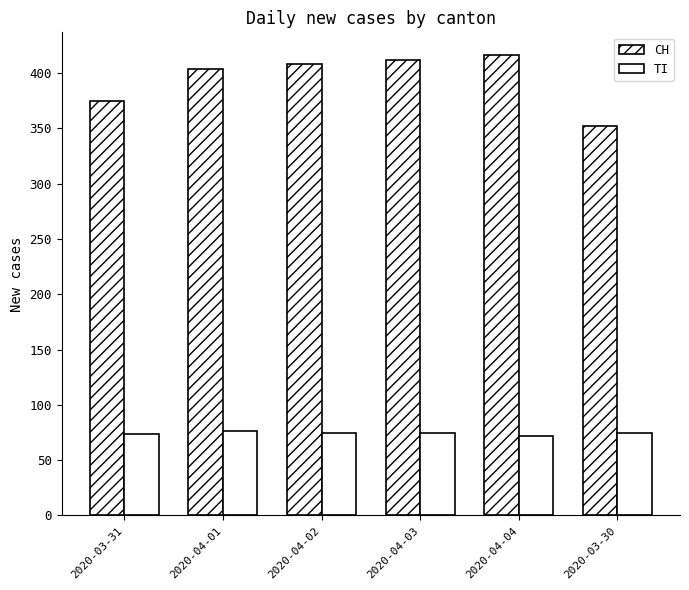

How many groups of bars are there?

6